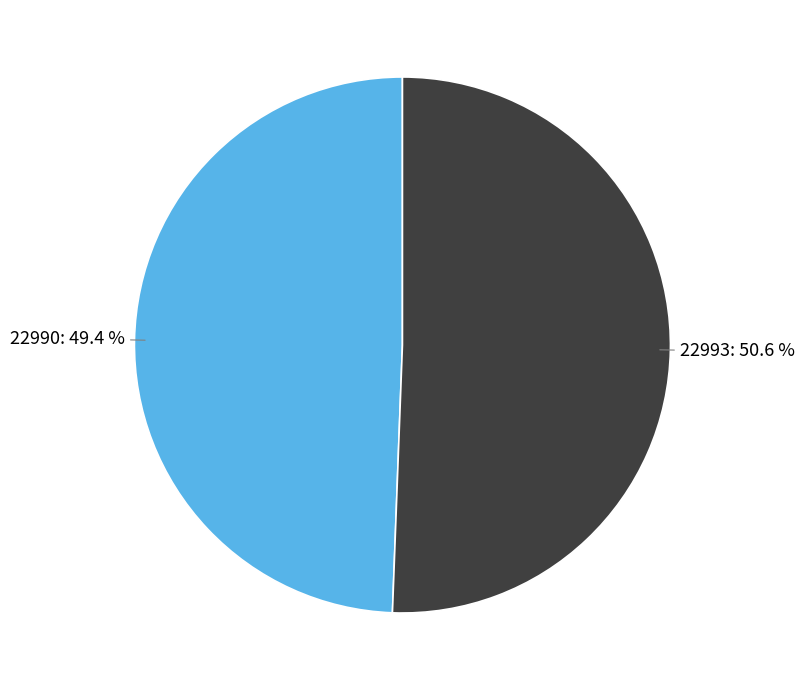

Is there a majority slice in this chart?

Yes